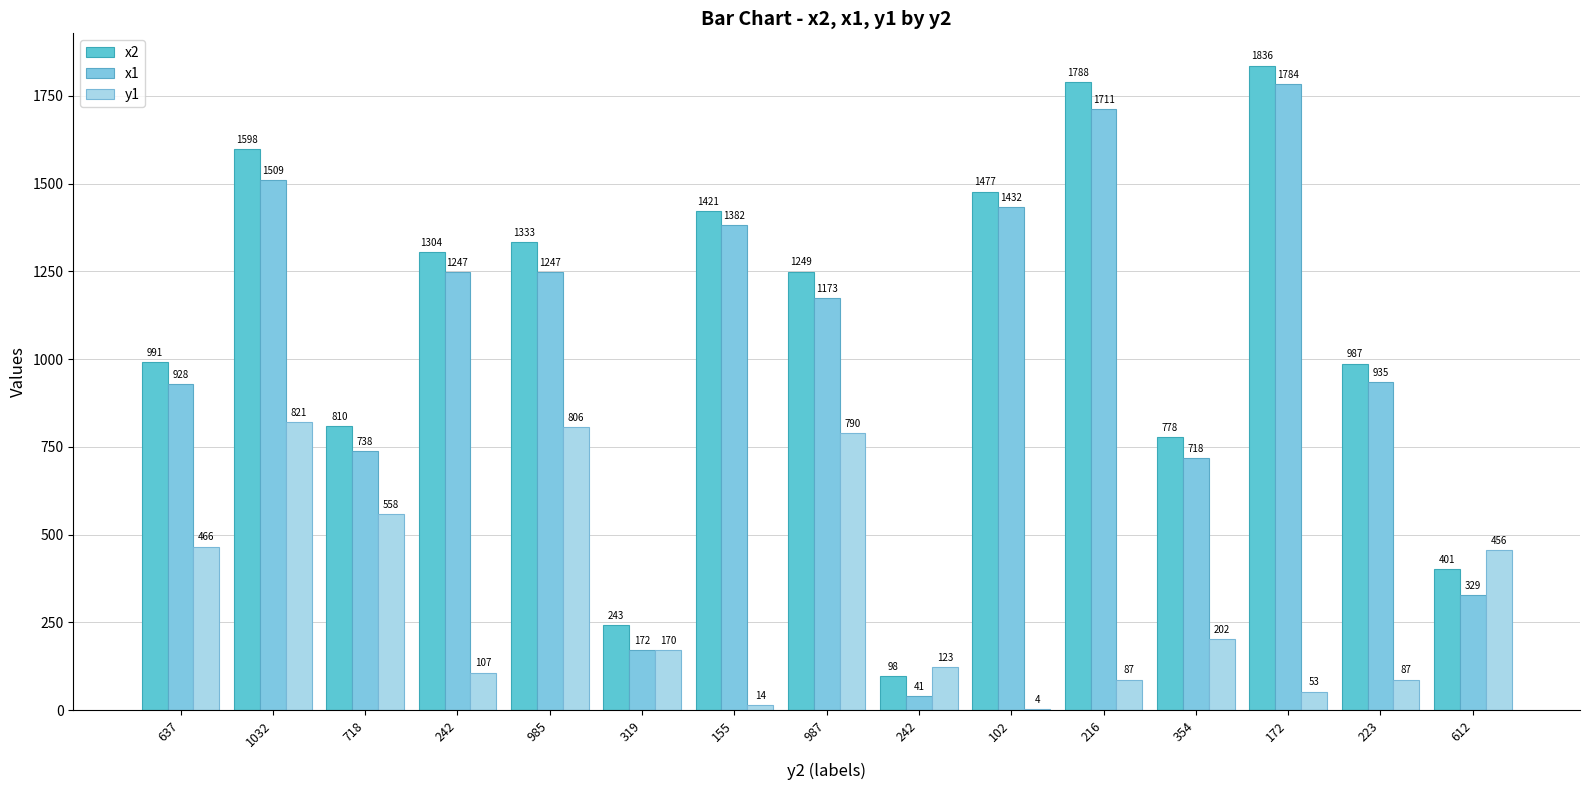

Count the number of categories in the chart.

15